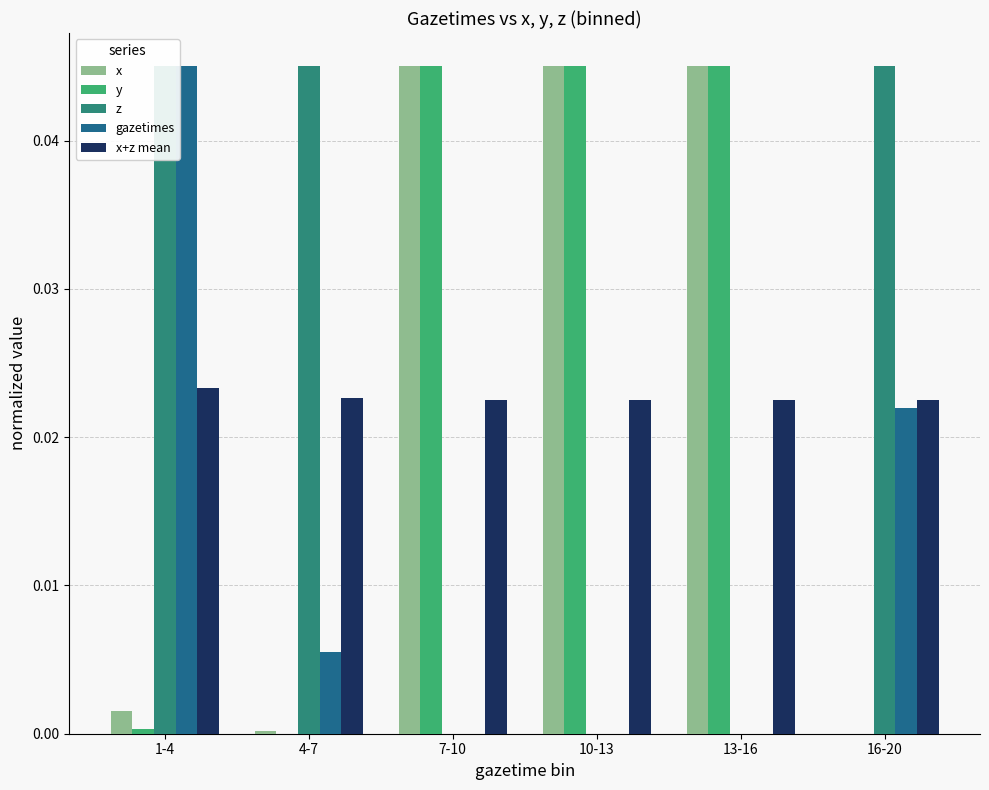

How many groups of bars are there?

6